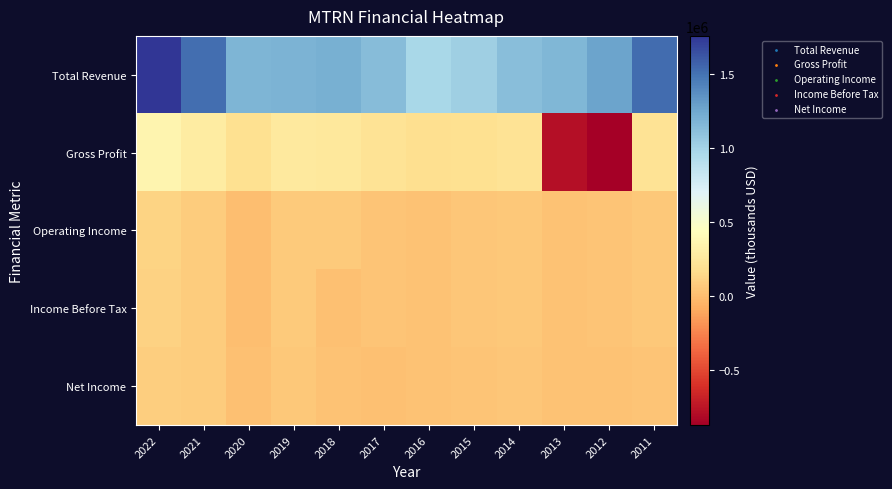

What is the difference between the highest and lowest values at 2016?

943900